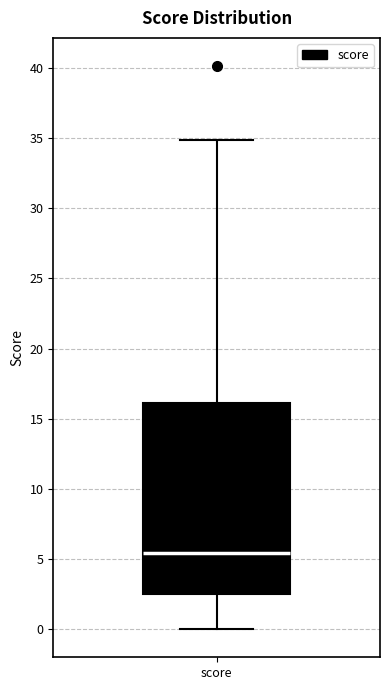

Read this box plot against the y-axis: the position of the median line, the range covered by the box, and the ends of both whiskers. The values are not printed on the chart, so give them approximately, as read against the axis.

median 5.5, box 2.5 to 16.0, whiskers 0.0 to 35.0